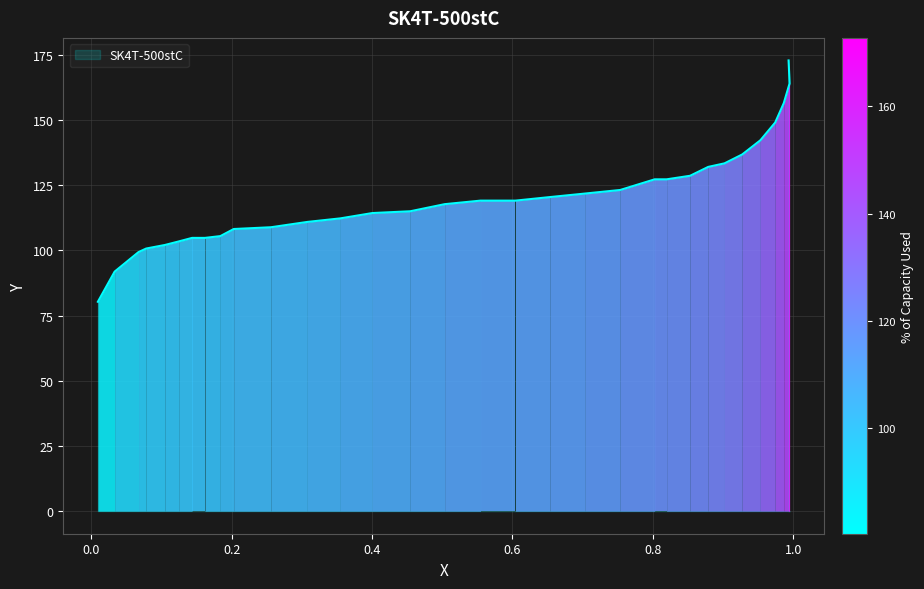

Approximately how many times larger is the value at 0.3079 compared to 0.1839?

1.1